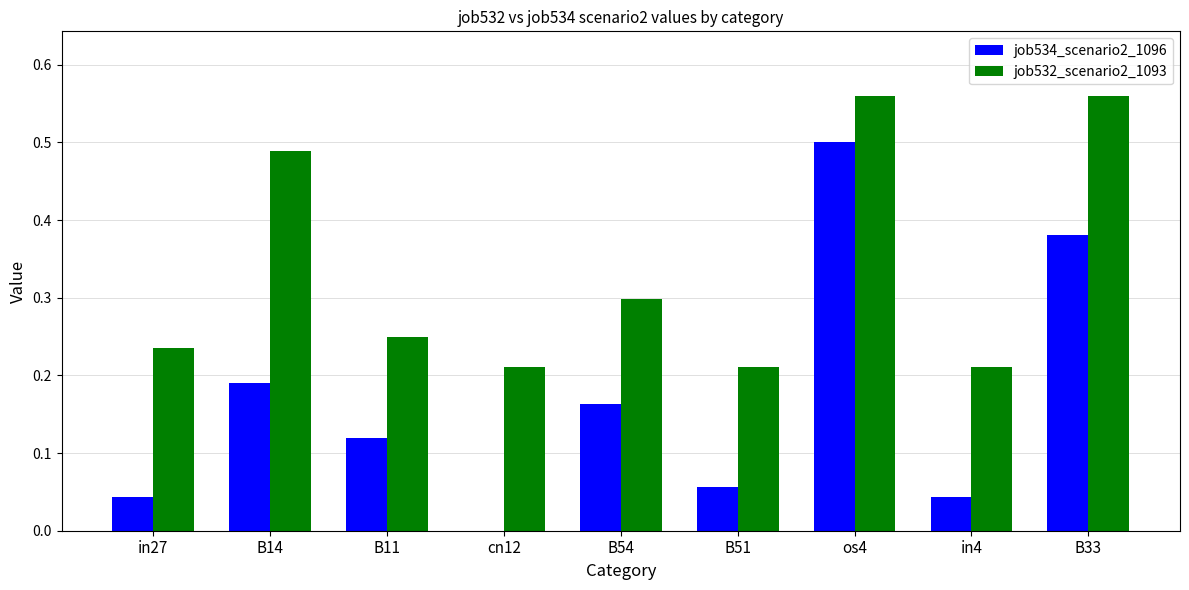

The value of job534_scenario2_1096 at in27 is 0.0. True or false?

True